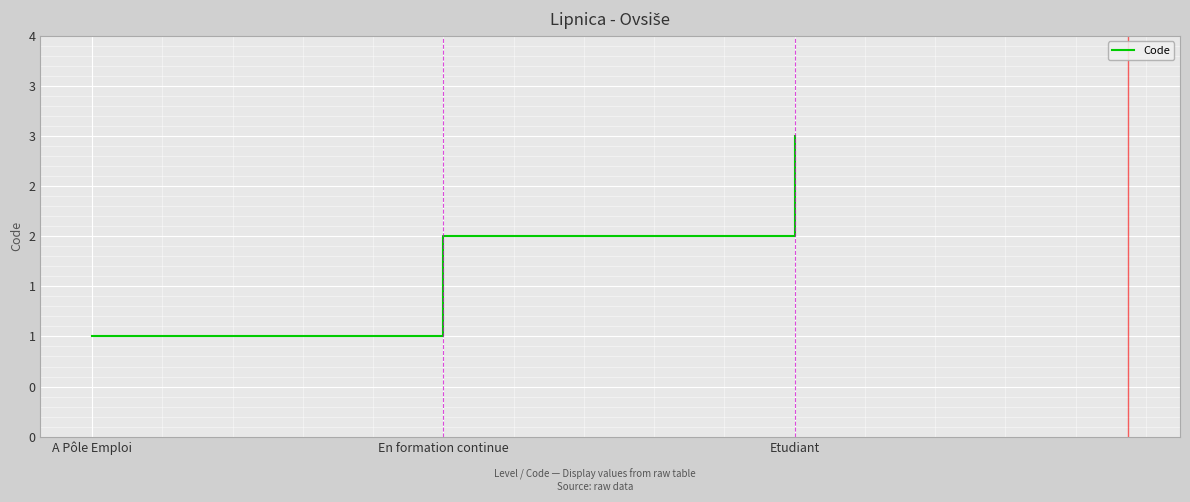

Does the chart display data point markers on the line(s)?

No